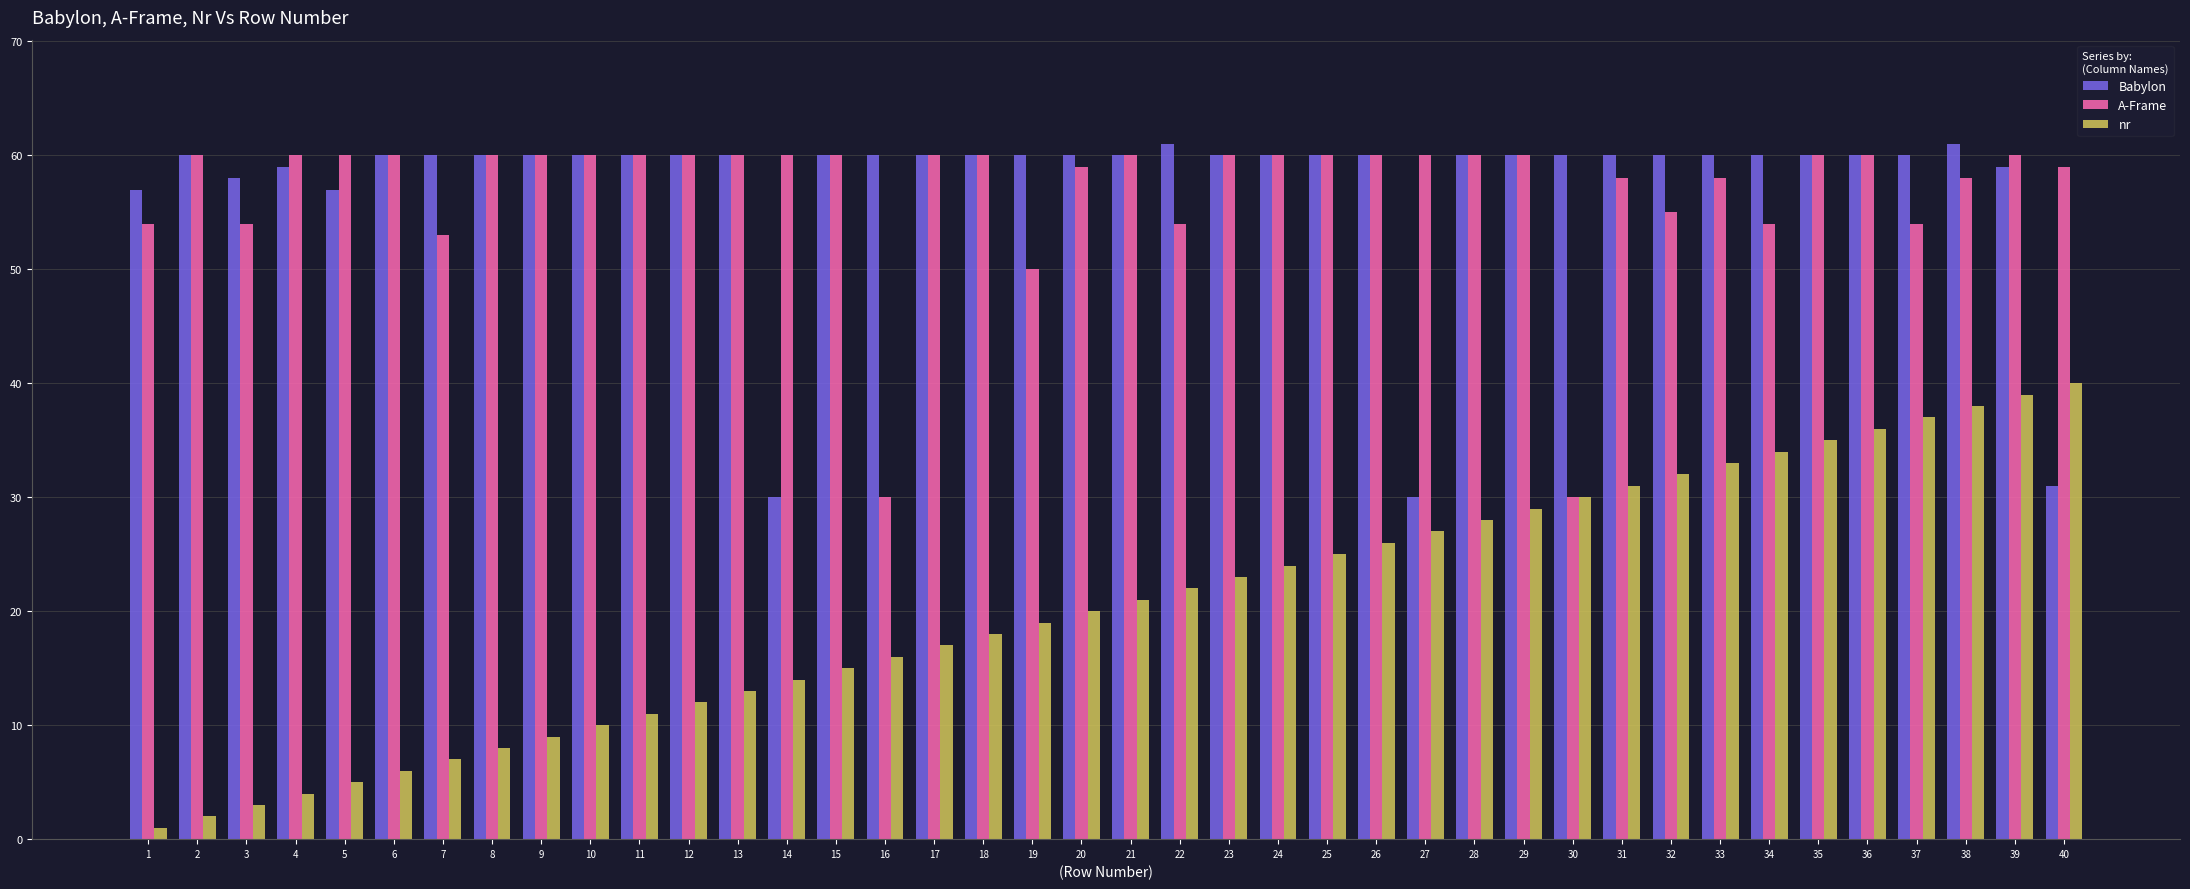

How many groups of bars are there?

40